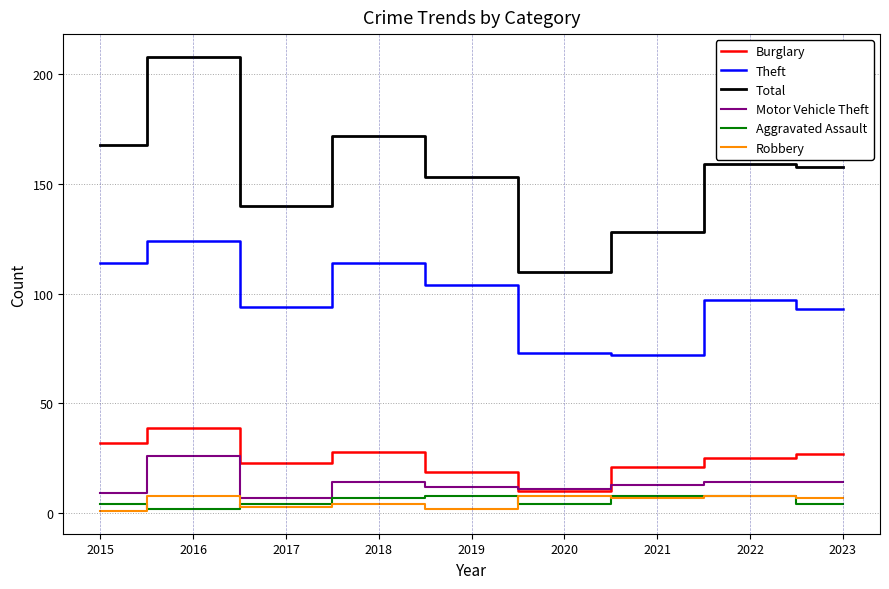

True or false: Burglary has a value of 60 at 2016.

False